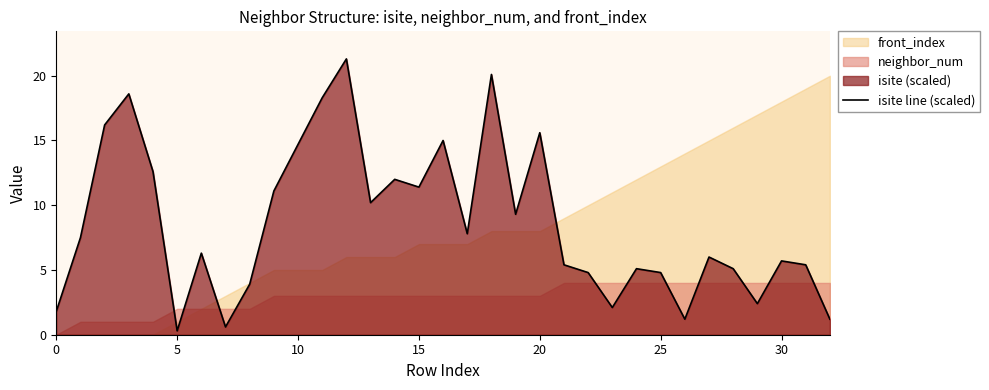

What is the difference between the maximum and minimum values?

21.0